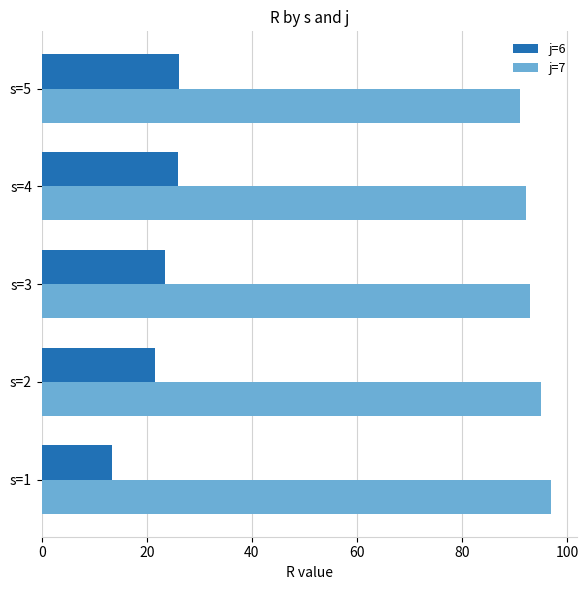

At how many categories does at least one series exceed 77?

5